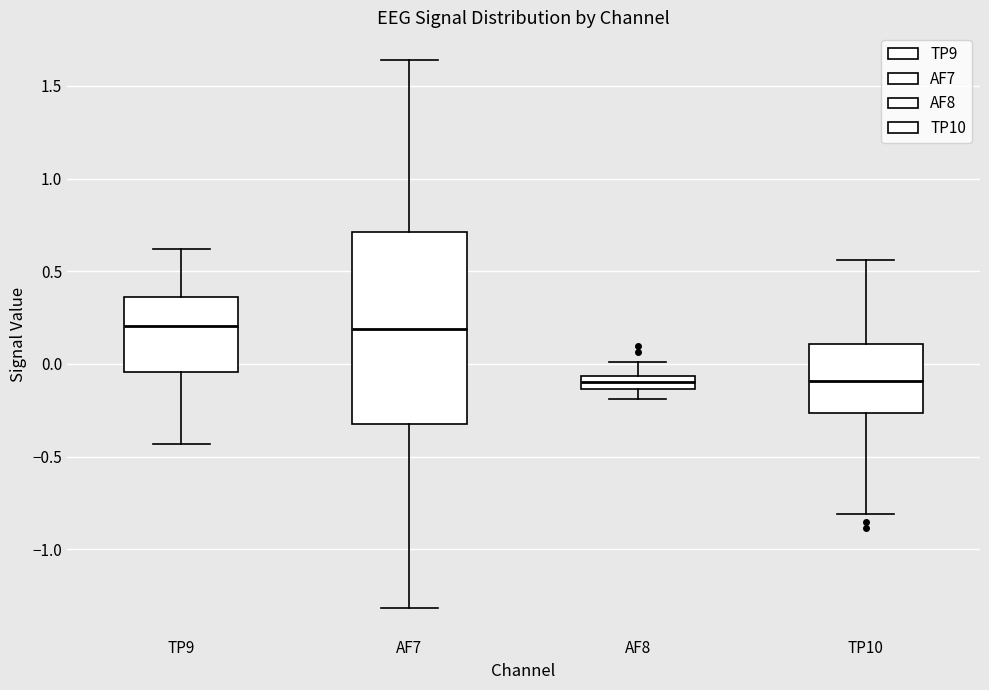

Where does the upper whisker of the box for TP9 end on the y-axis? The values are not printed on the chart, so give them approximately, as read against the axis.

0.60